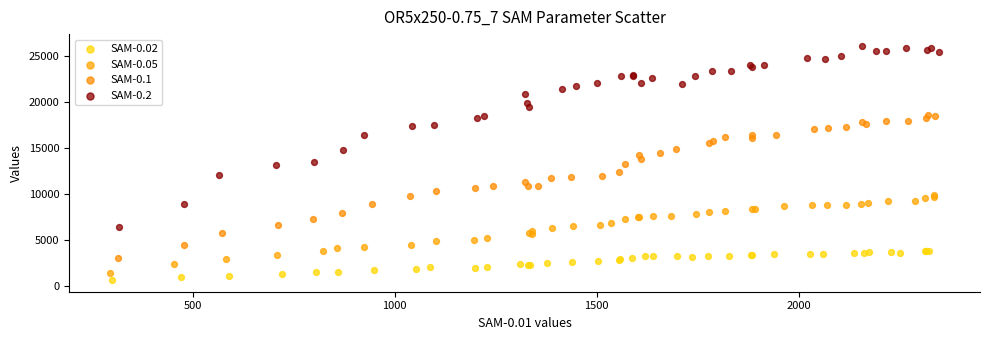

Which series reaches the maximum Y coordinate?

SAM-0.2